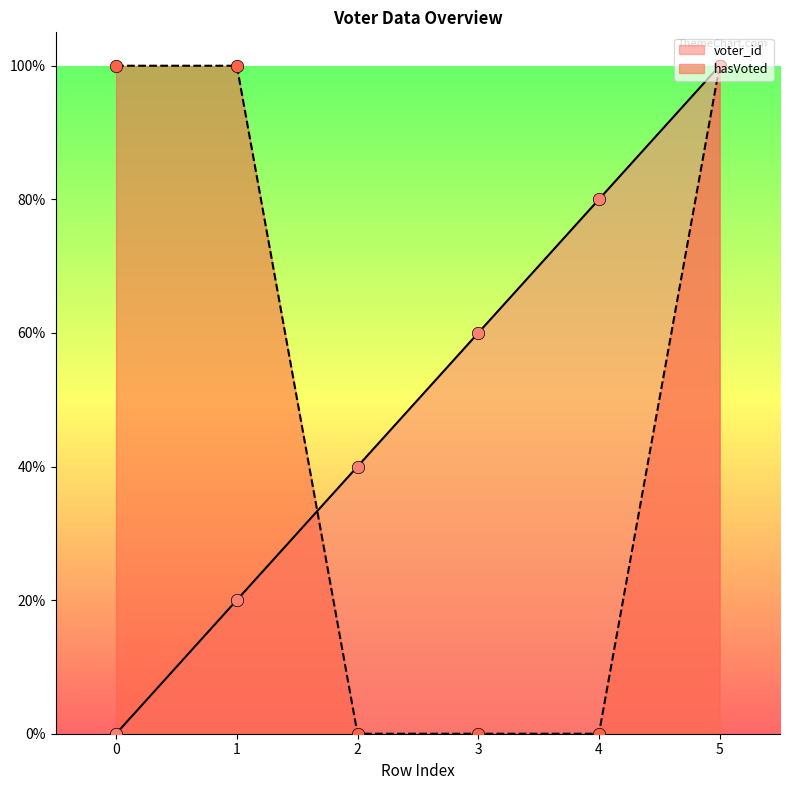

At how many categories does at least one series exceed 0?

6